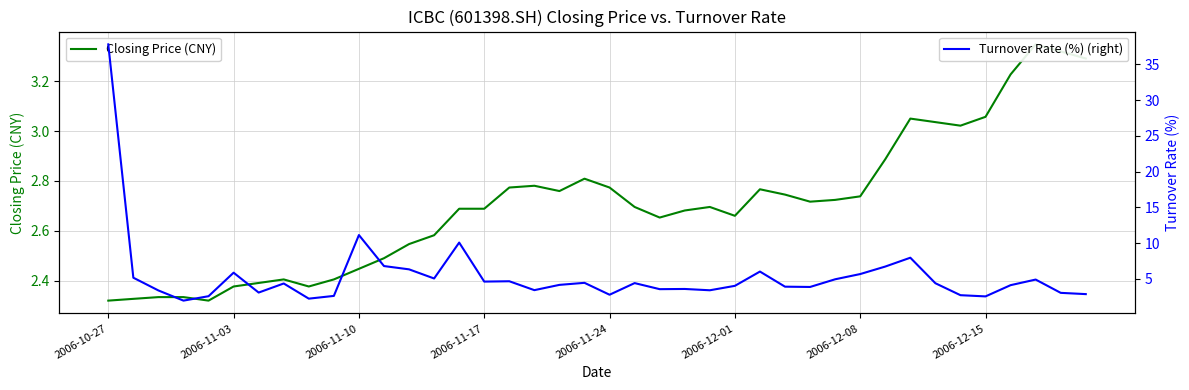

What is the maximum value shown in the chart?

37.8